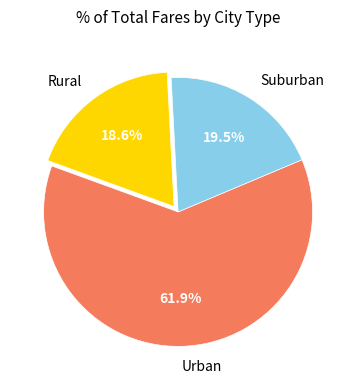

How many slices are in this pie chart?

3